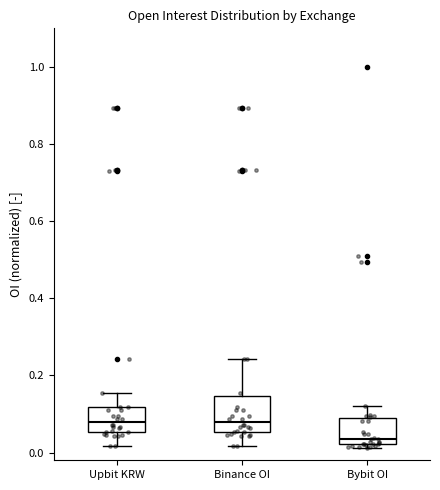

Reading left to right, read every box against the y-axis: the position of its median line, the range the box covers, and the ends of its whiskers. The values are not printed on the chart, so give them approximately, as read against the axis.

Upbit KRW: median 0.08, box 0.06 to 0.12, whiskers 0.02 to 0.16
Binance OI: median 0.08, box 0.06 to 0.14, whiskers 0.02 to 0.24
Bybit OI: median 0.04, box 0.02 to 0.10, whiskers 0.02 (just below the box's lower edge) to 0.12